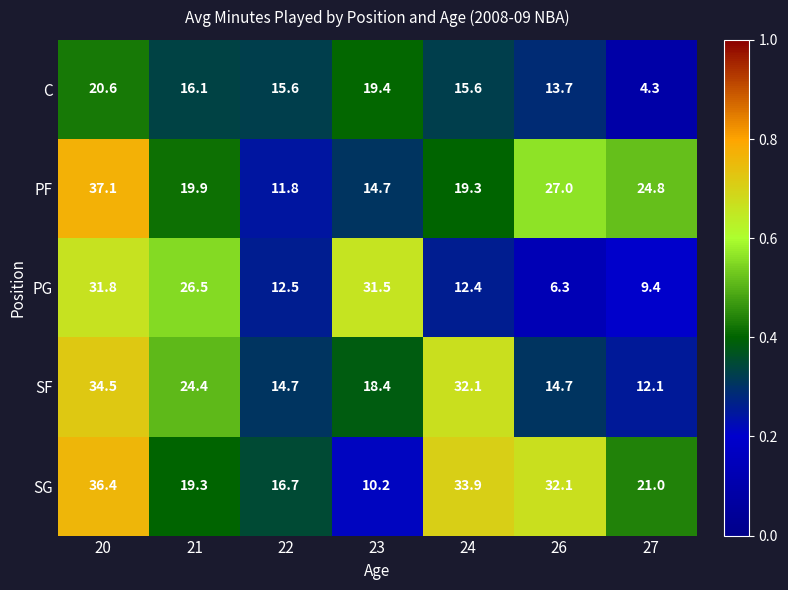

What is the difference between the maximum and second lowest values in the C series?

6.9